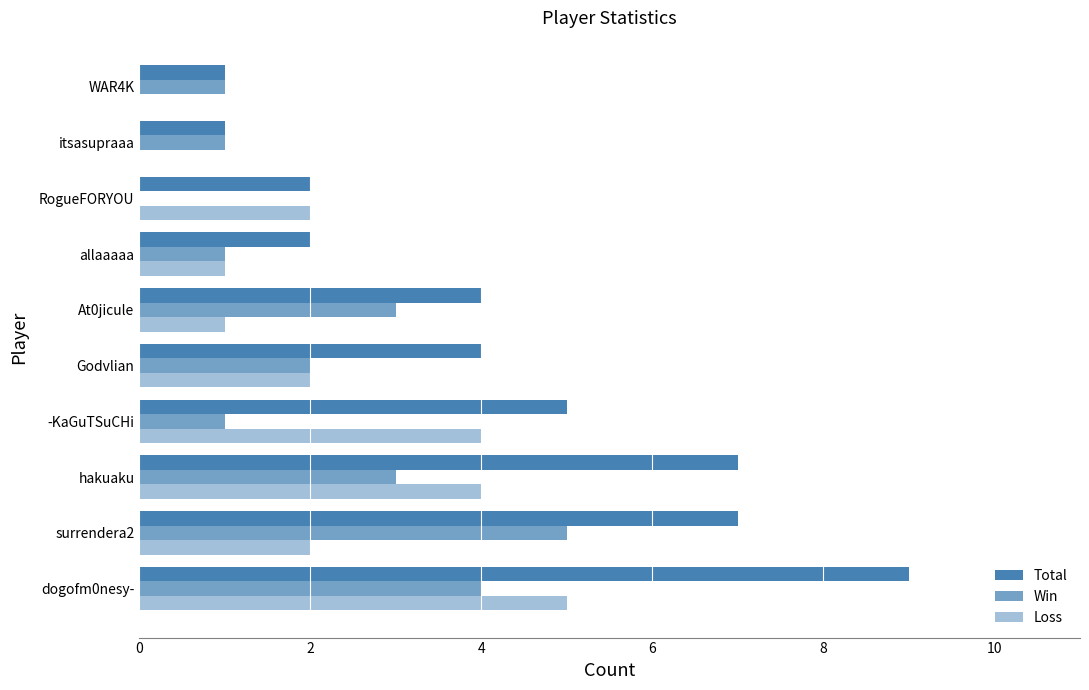

How many distinct data groups are displayed?

3